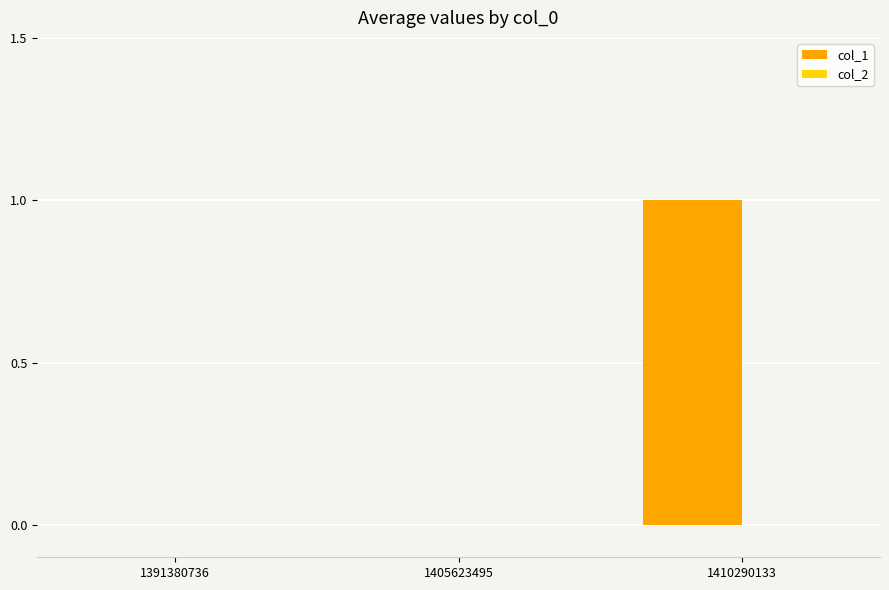

True or false: the data shows 0 at 1405623495.

True